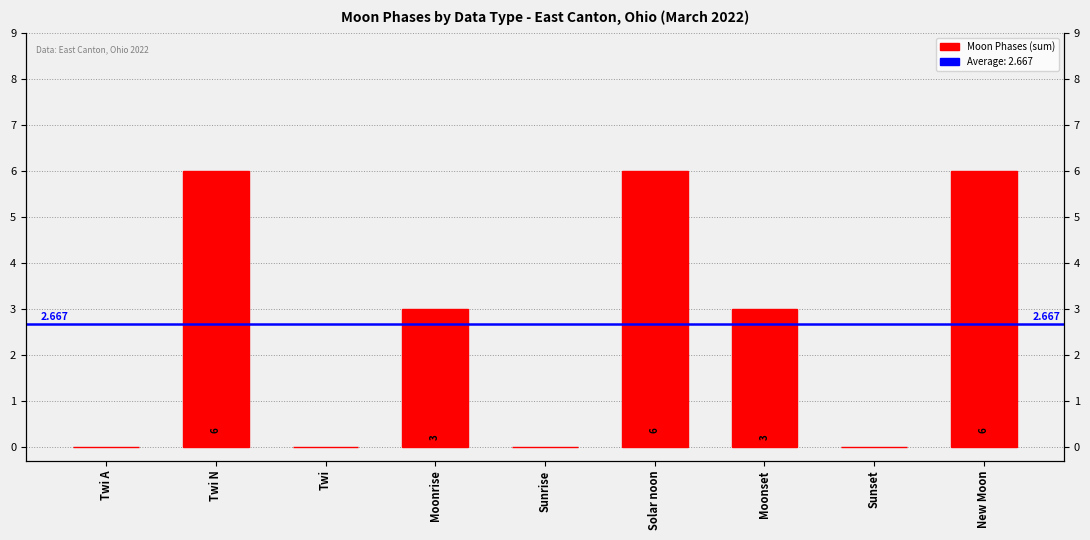

Rank the categories by value from lowest to highest.

Twi A, Twi, Sunrise, Sunset, Moonrise, Moonset, Twi N, Solar noon, New Moon